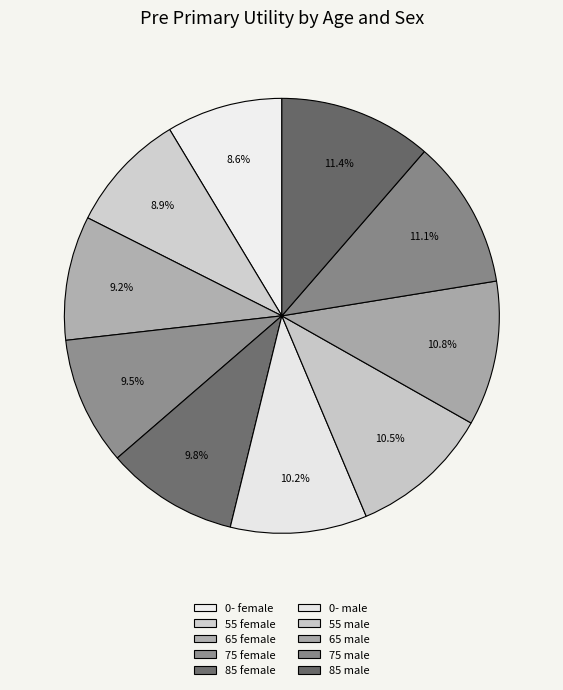

What percentage do 55 female and 75 female together represent?

18.5%